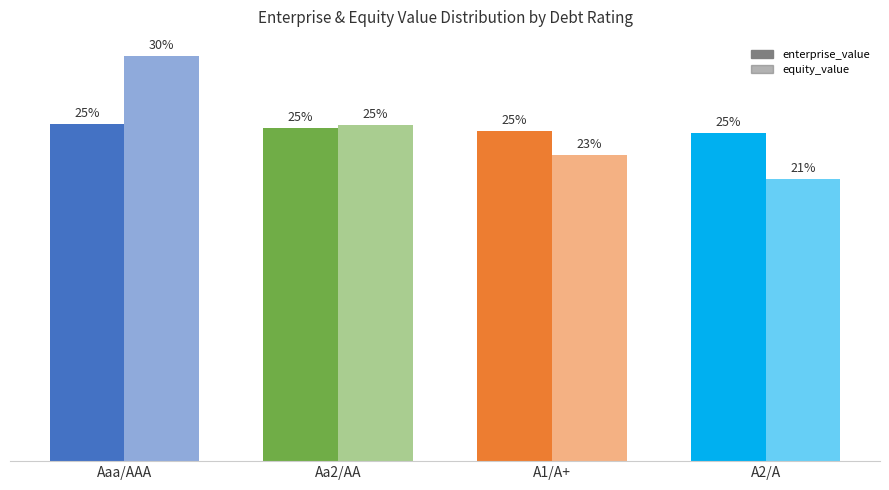

Reading left to right, list all the values displayed in this chart.

enterprise_value: 25.4	25.1	24.9	24.7
equity_value: 30.5	25.3	23.0	21.2